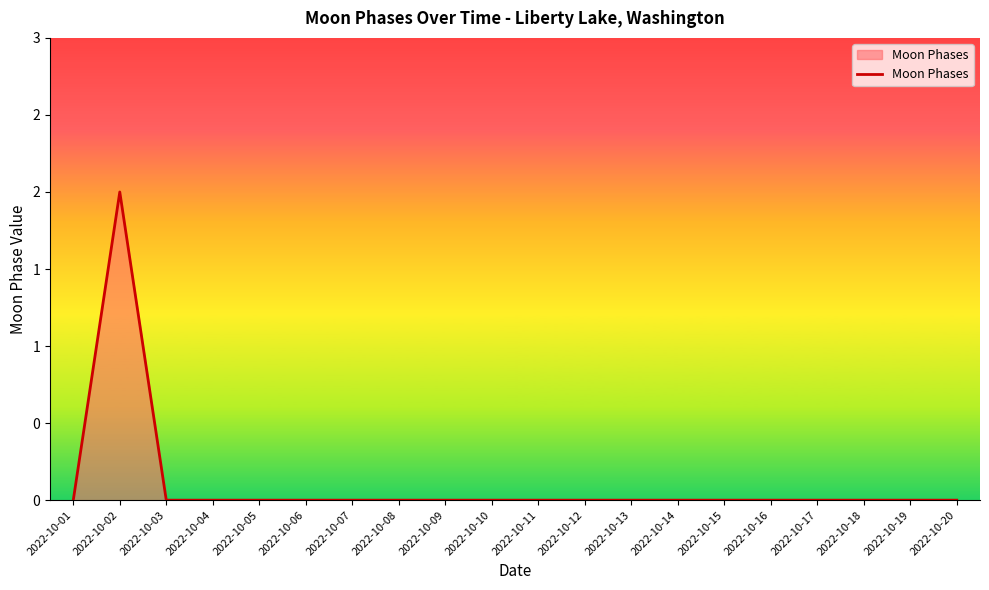

Is this an area chart (filled region under the line)?

Yes